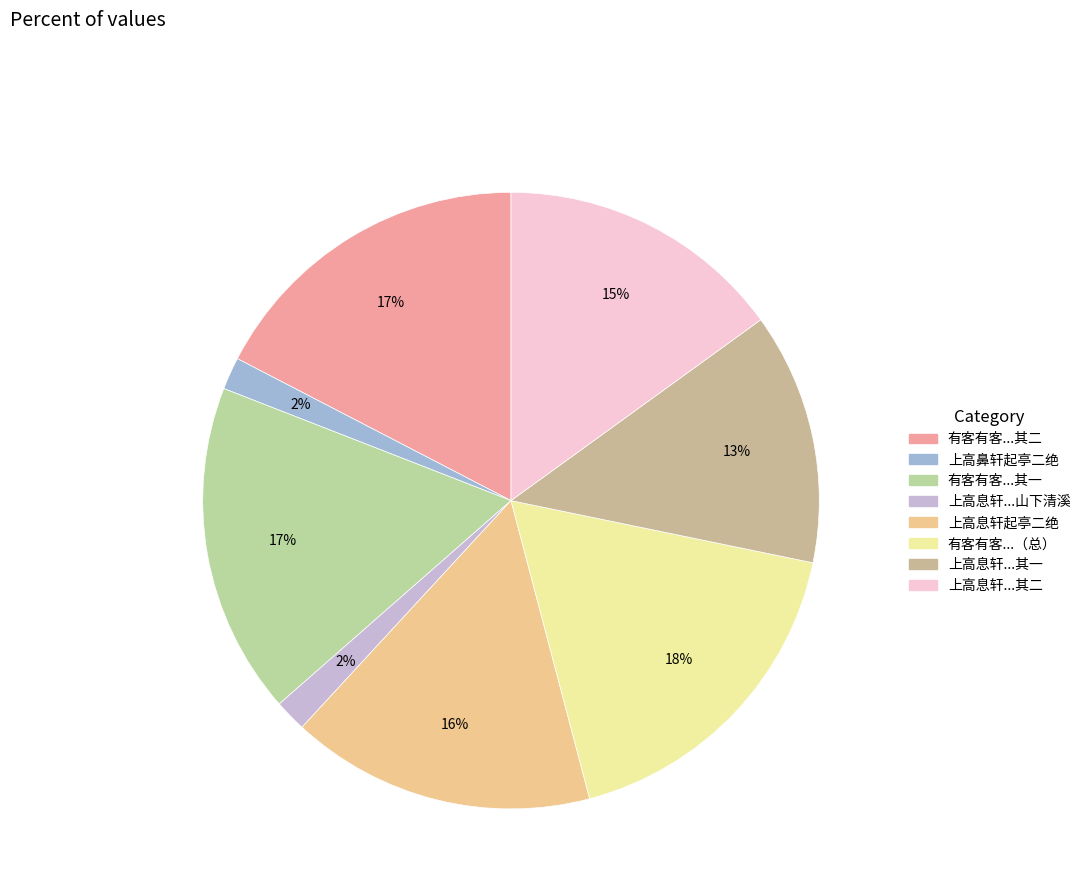

How many segments does this pie chart have?

8